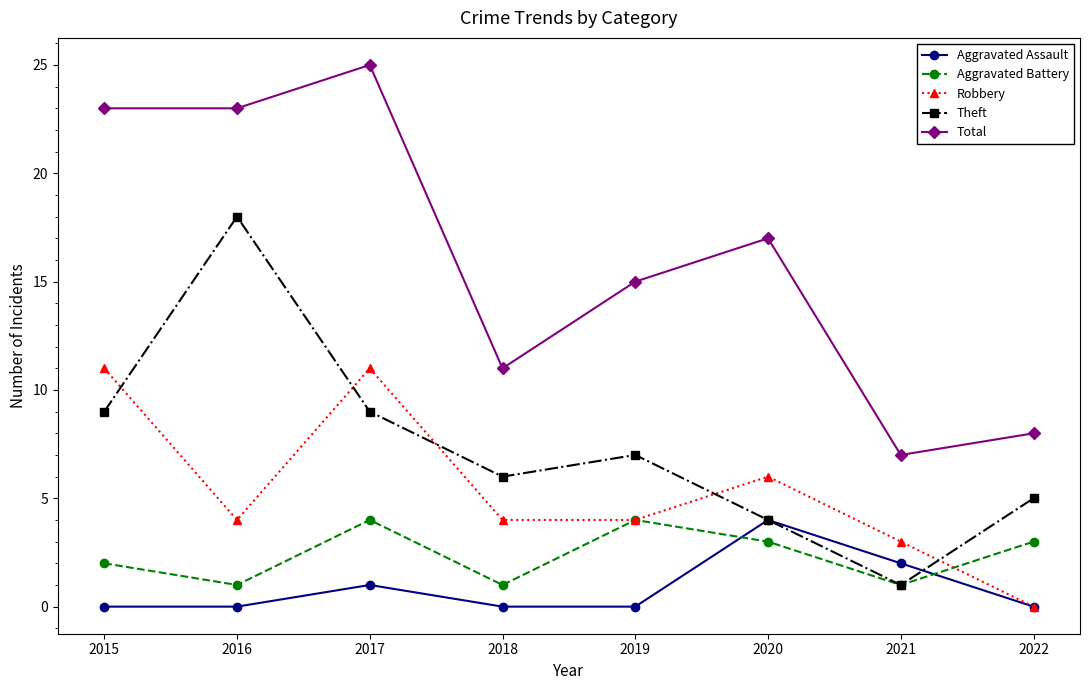

Reading left to right, what are all the values shown in this chart?

Aggravated Assault: 0	0	1	0	0	4	2	0
Aggravated Battery: 2	1	4	1	4	3	1	3
Robbery: 11	4	11	4	4	6	3	0
Theft: 9	18	9	6	7	4	1	5
Total: 23	23	25	11	15	17	7	8